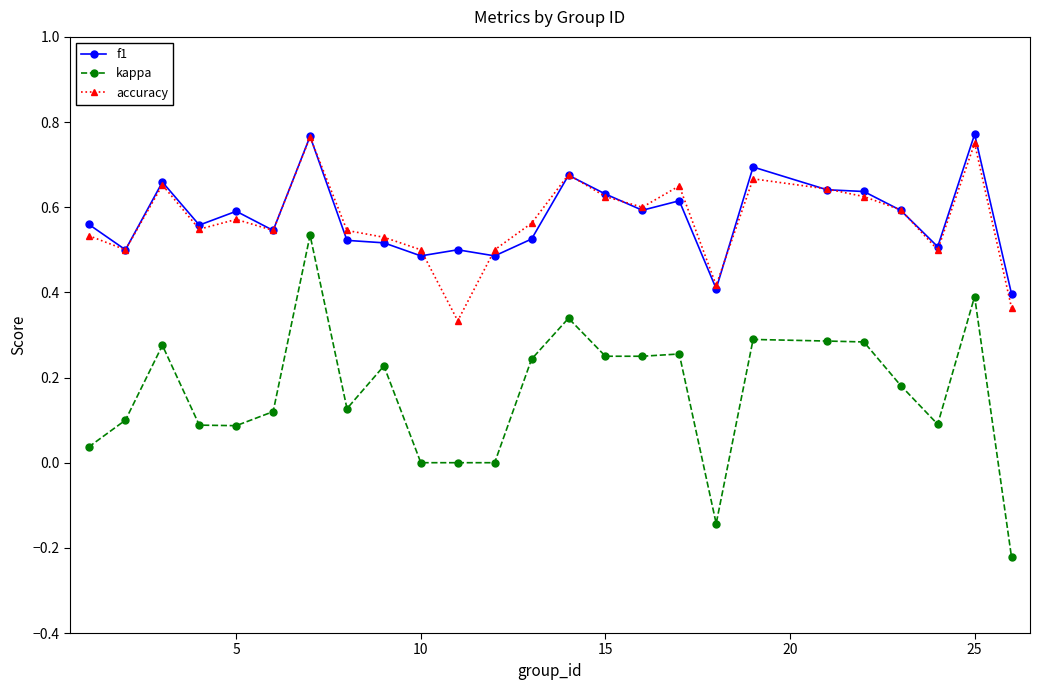

True or false: f1 and kappa cross at least once.

False